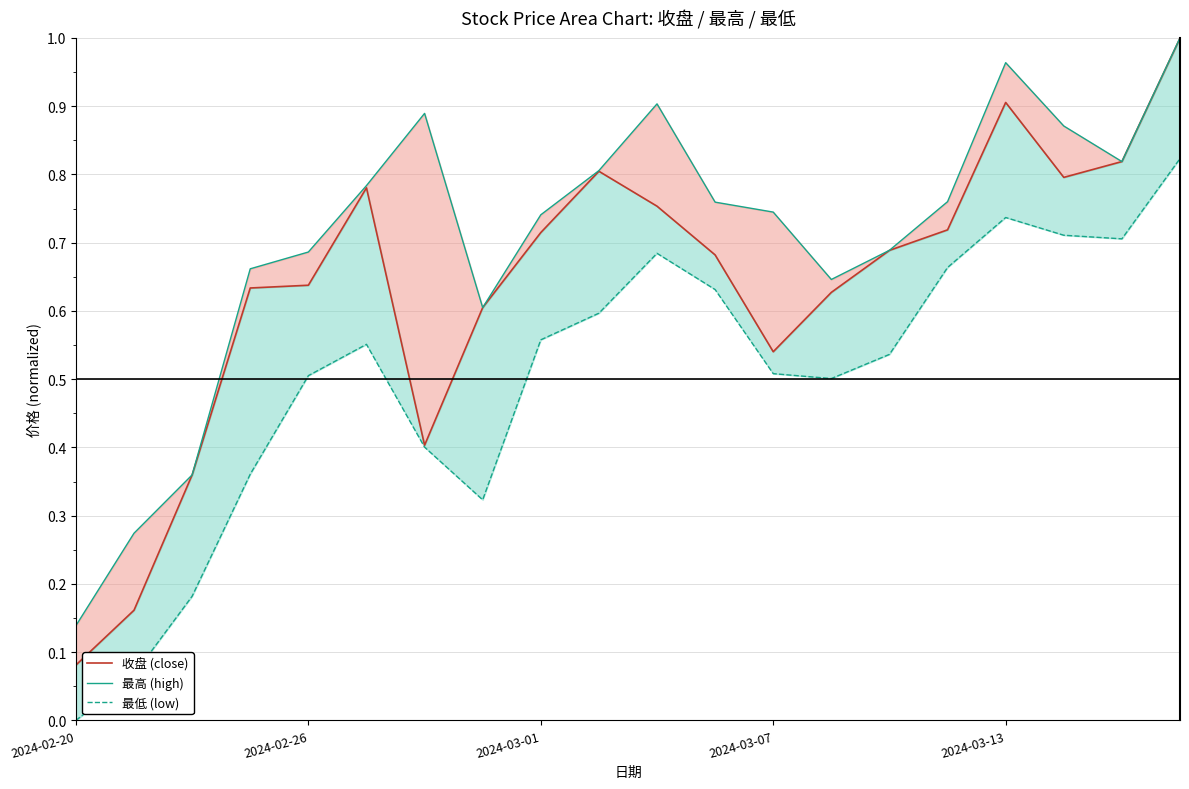

Which has a higher value, 10 or 11?

10